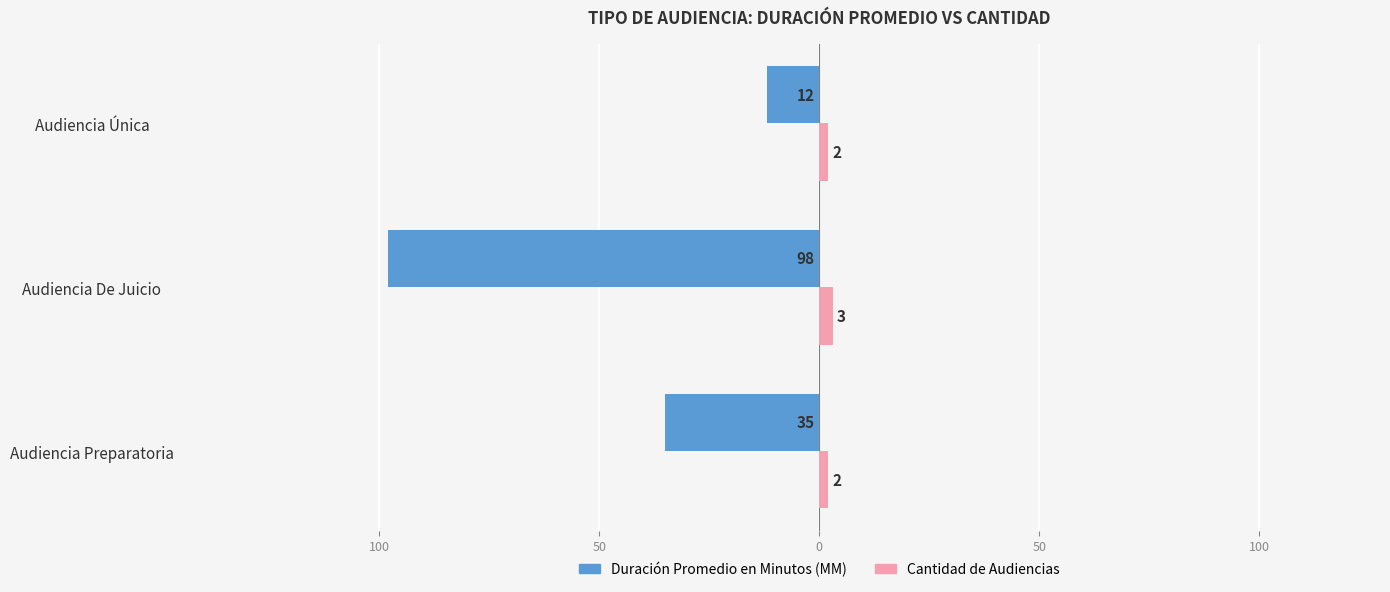

What are all the series names shown in the legend?

Duración Promedio en Minutos (MM), Cantidad de Audiencias